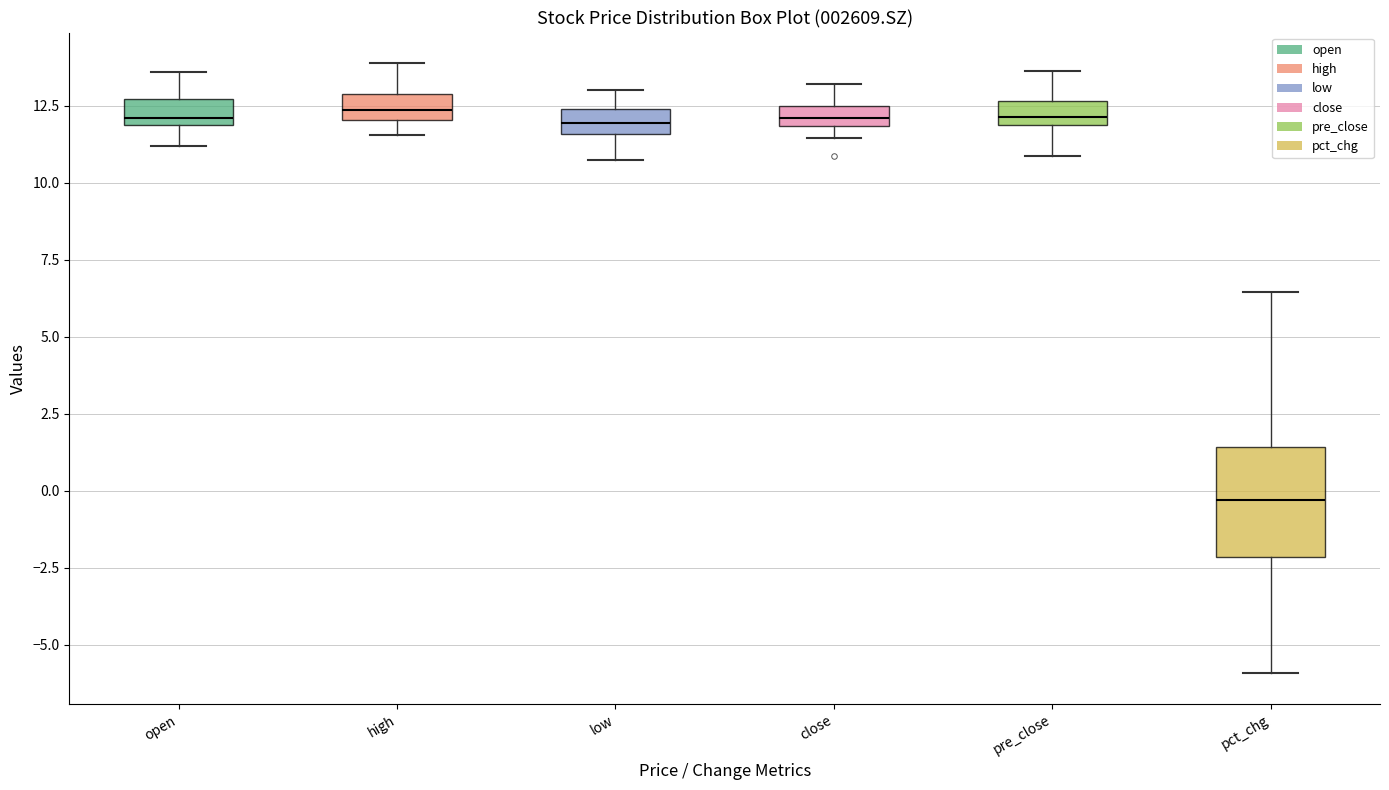

Comparing the boxes themselves (not the whiskers), which one is the tallest?

pct_chg